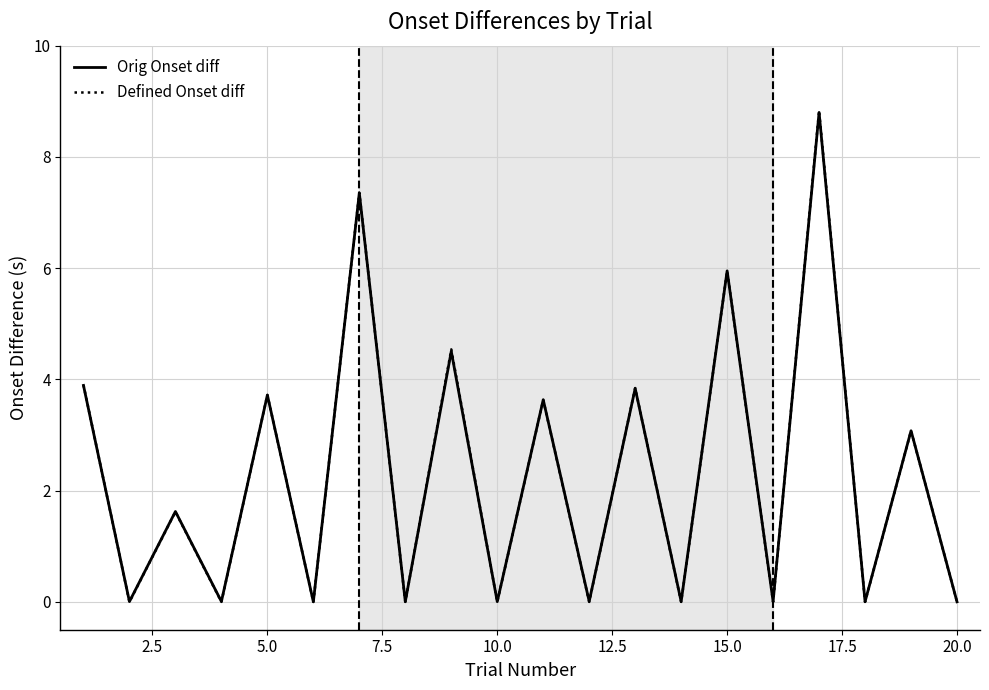

Which series has the largest range (max minus min)?

Defined Onset diff